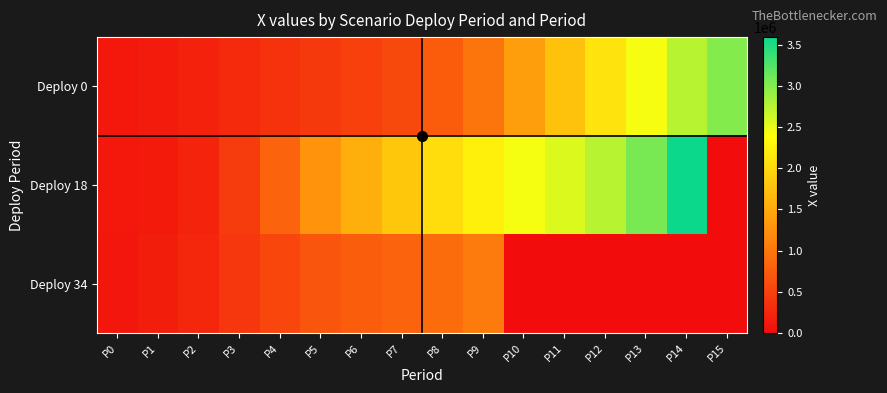

Which has a higher value, P14 or P0?

P14